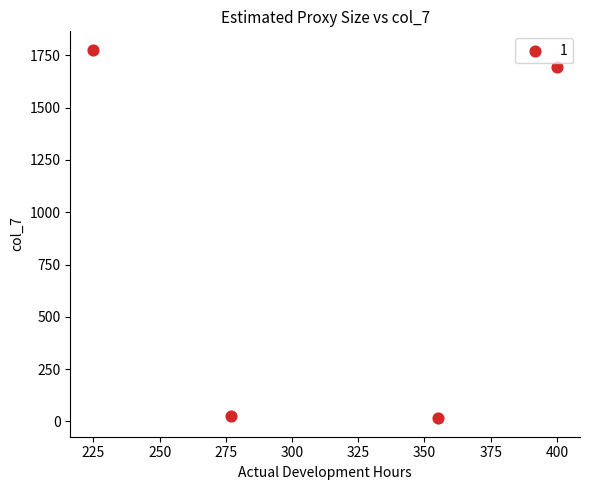

What is the range of Y values (max minus min)?

1762.2